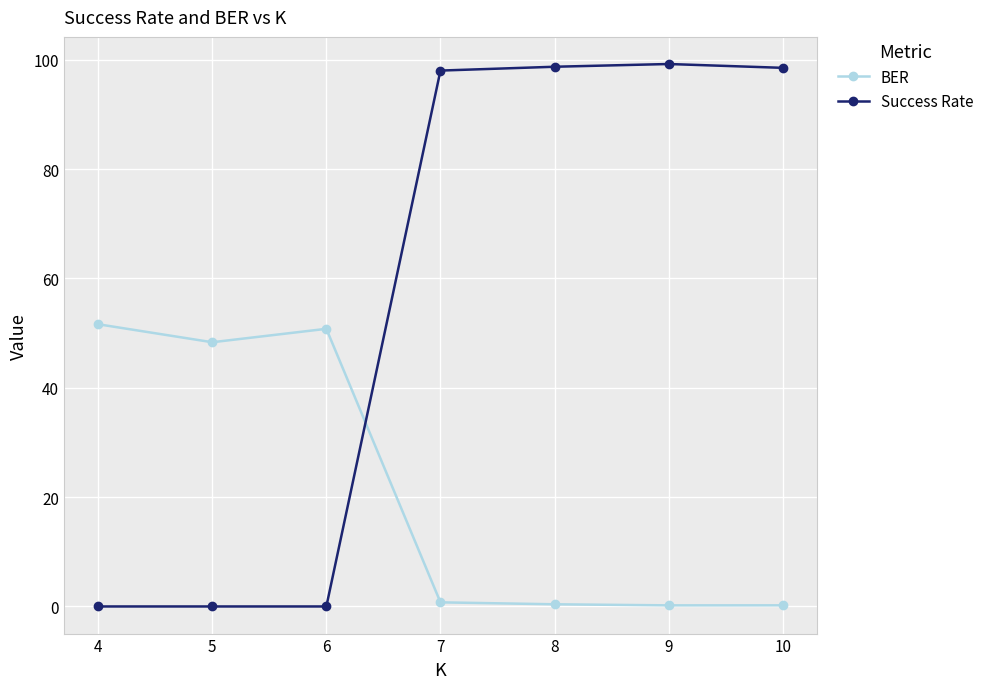

True or false: BER has more than 2 interior local peaks.

False